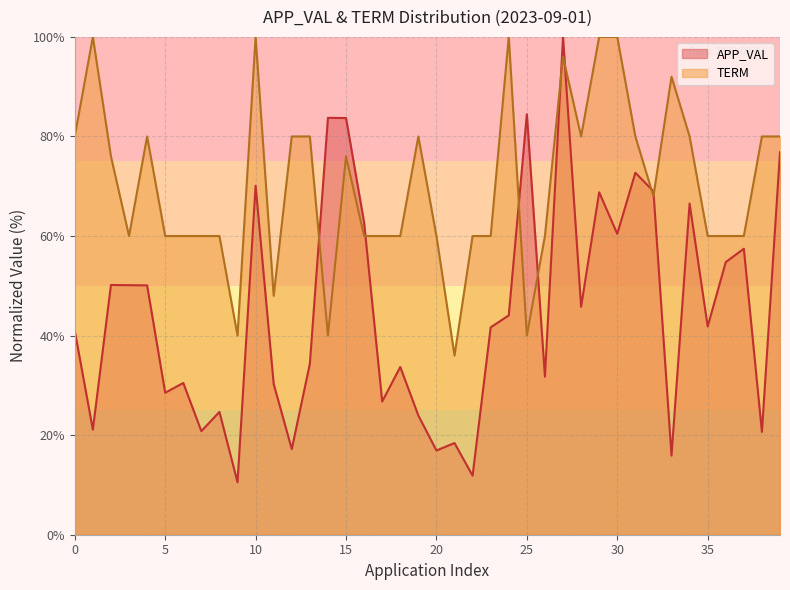

True or false: APP_VAL has a value of 6.4 at 19.

False